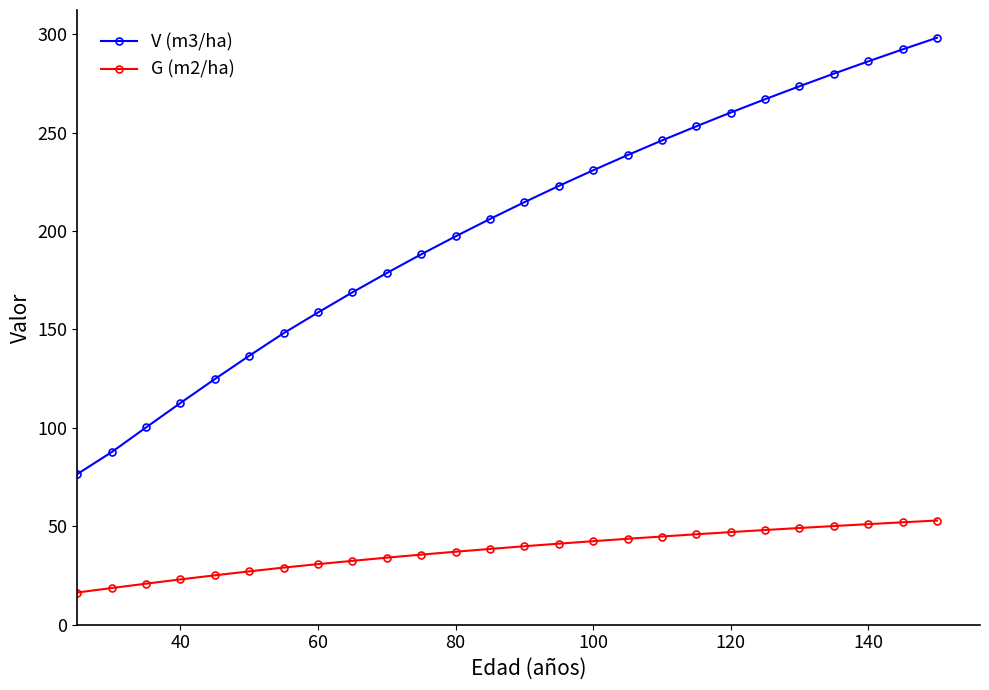

What is the sum of all V (m3/ha) values?

5248.0